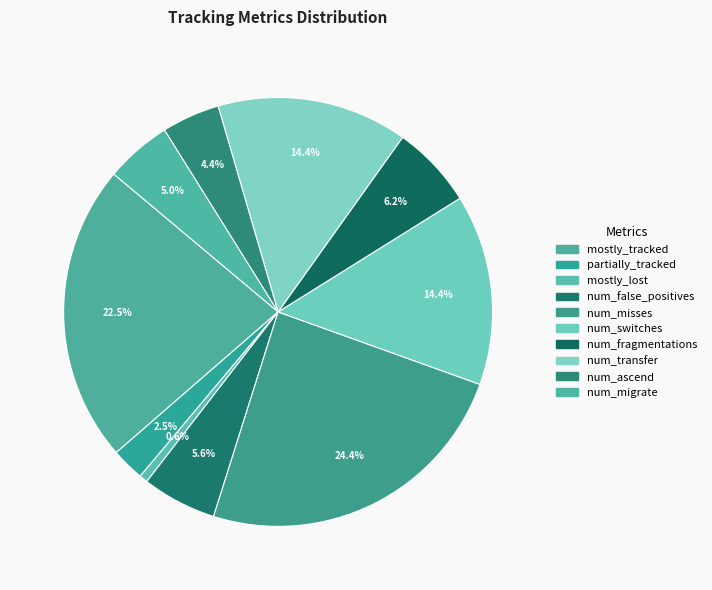

Is it true that num_false_positives is 16% of the pie?

False